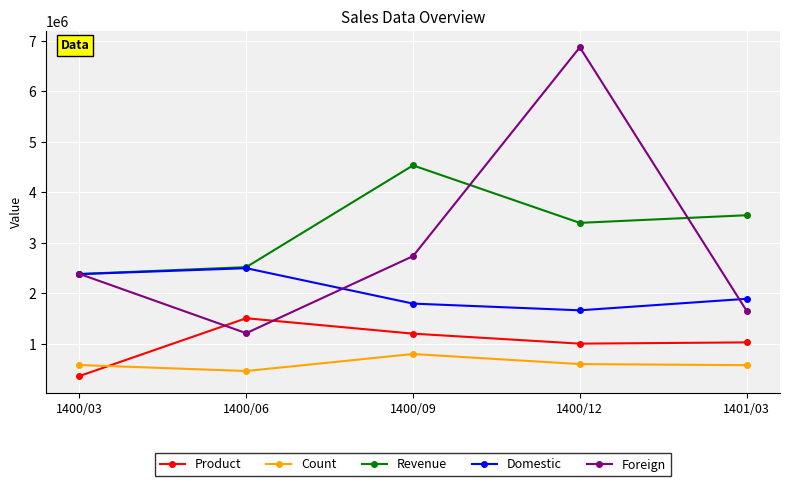

Is the value of Revenue at 1401/03 greater than the value of Product at 1400/09?

Yes